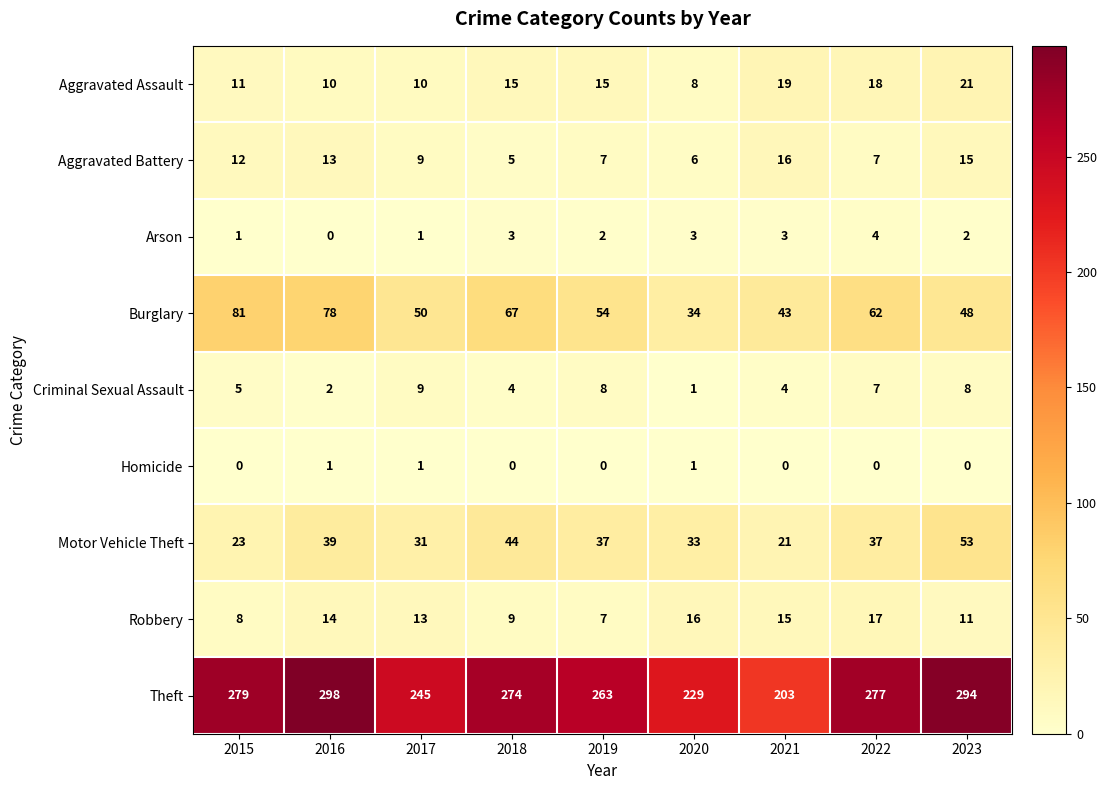

At how many categories does at least one series exceed 142?

9